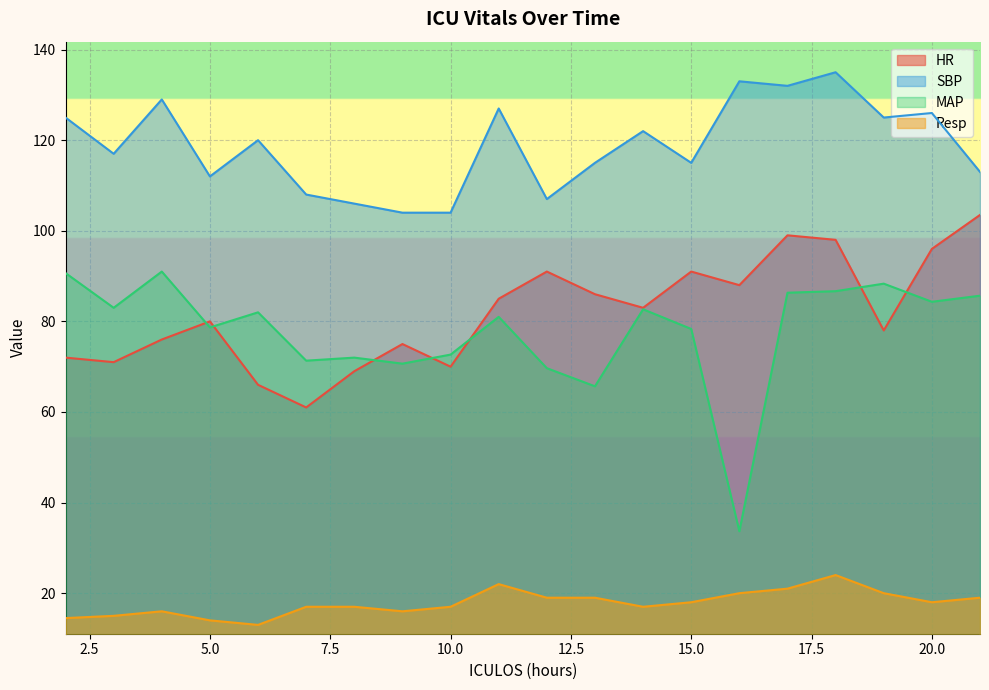

At which category does the chart reach its peak across all series?

18